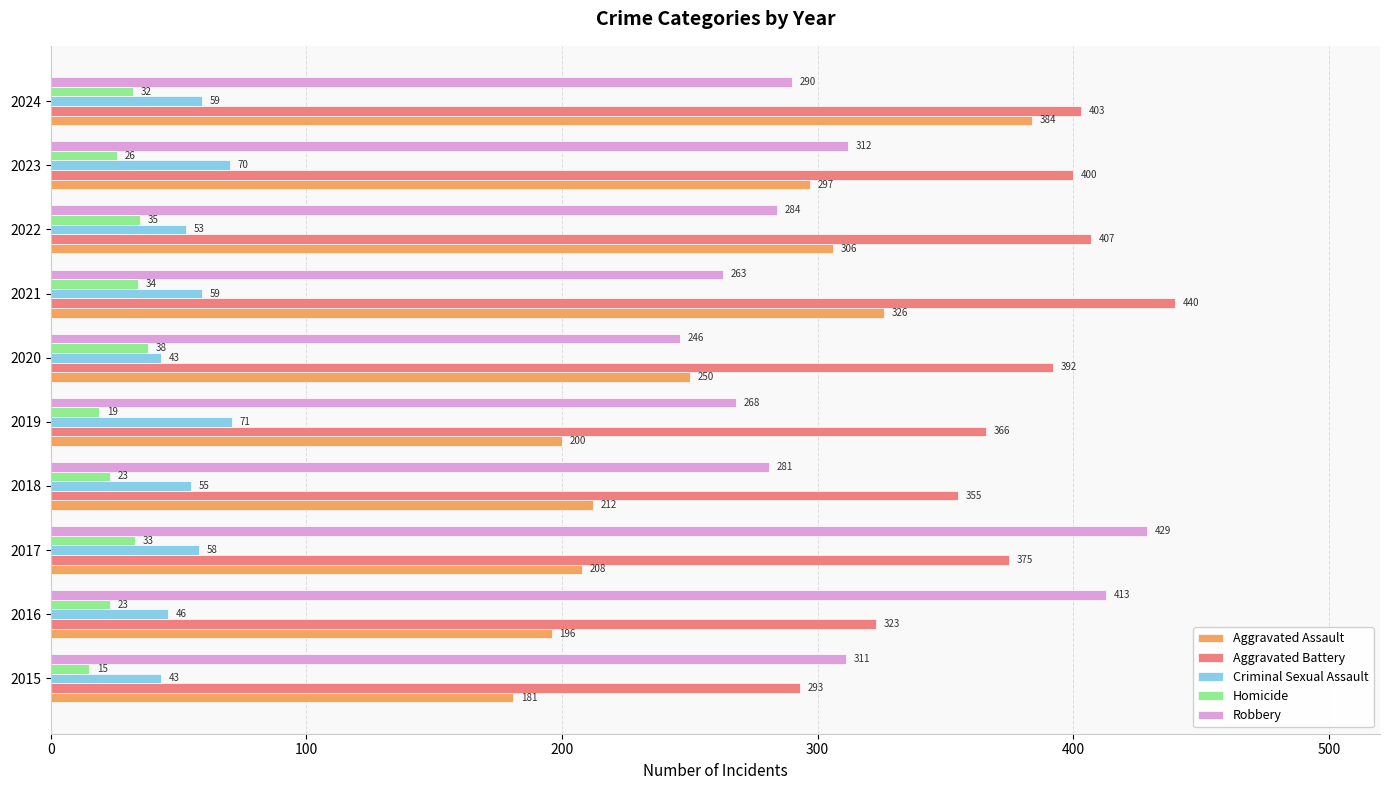

The Aggravated Battery series shows 366 at 2019. True or false?

True